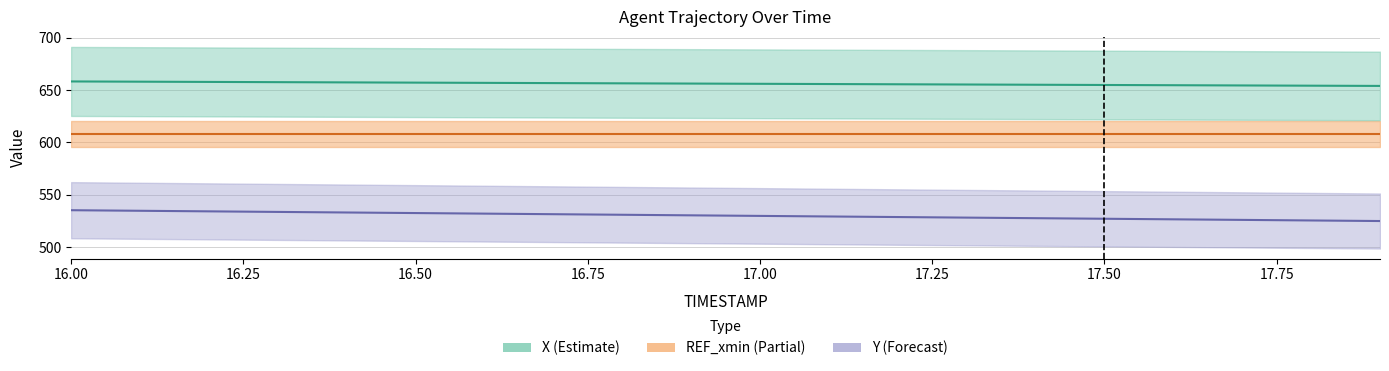

What is the difference between the highest and lowest values at 17.6?

127.9